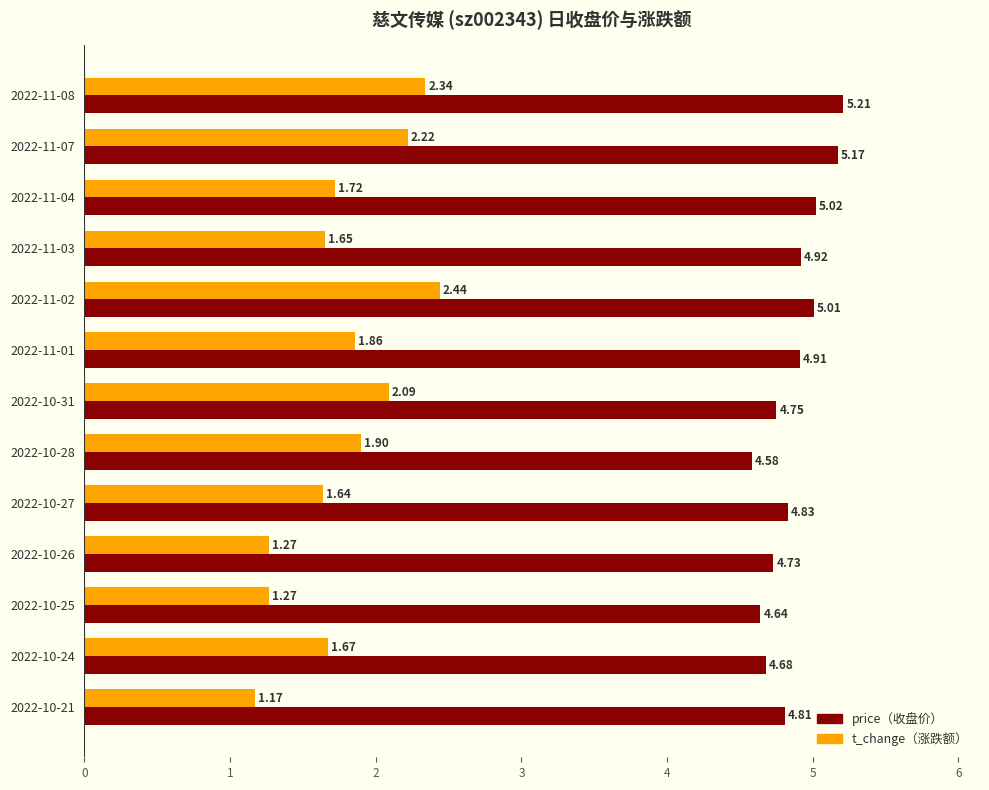

What is the total value across all series at 2022-11-01?

6.8